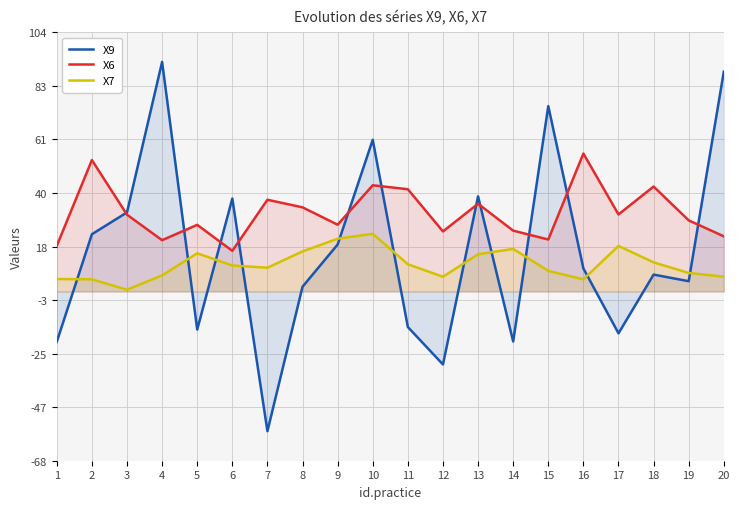

How many times do X6 and X9 cross each other?

11